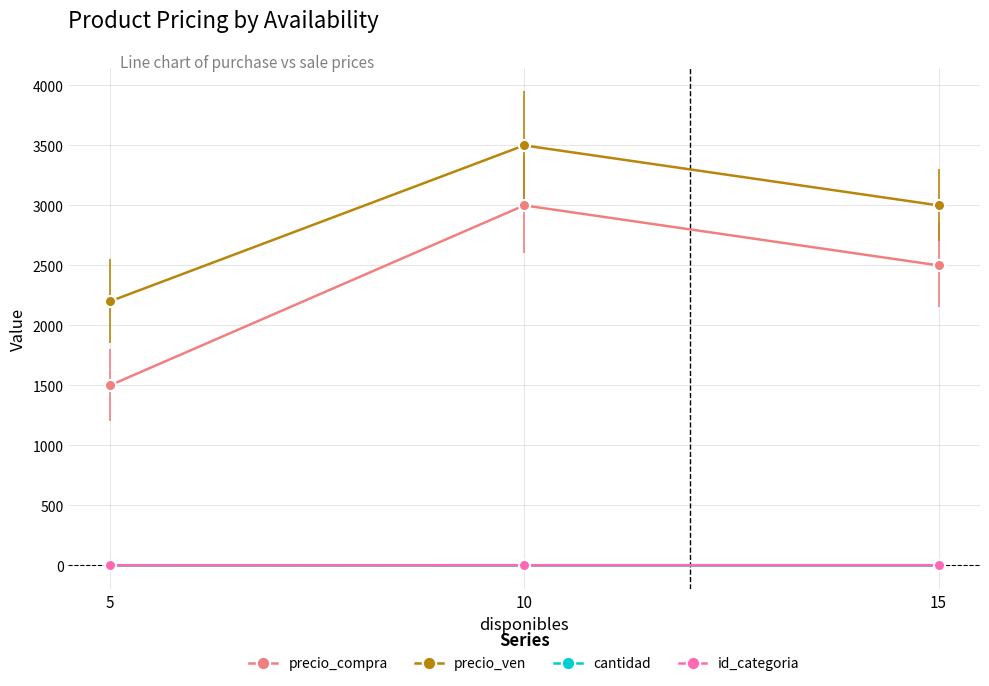

What is the difference between the maximum and minimum values in the precio_compra series?

1500